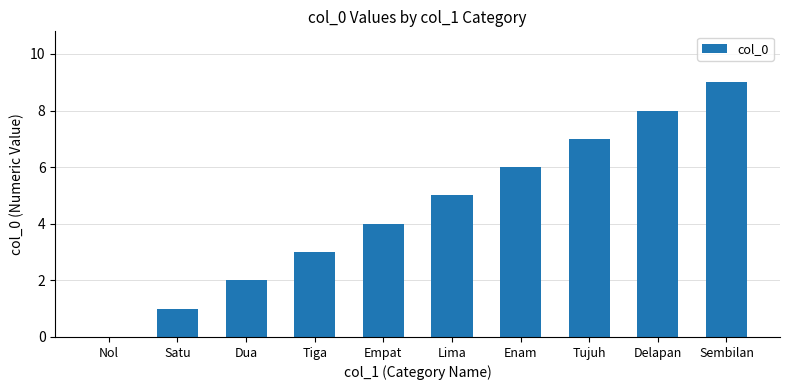

How many data points does each series have?

10